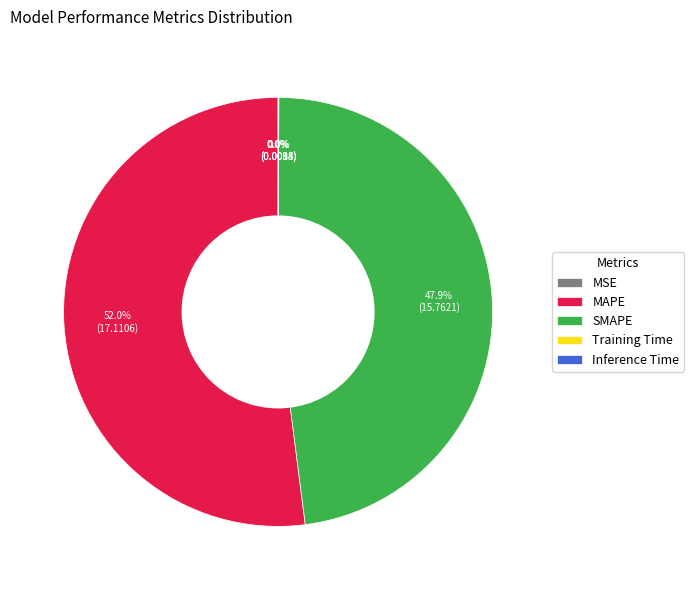

Does any single category account for the majority?

Yes